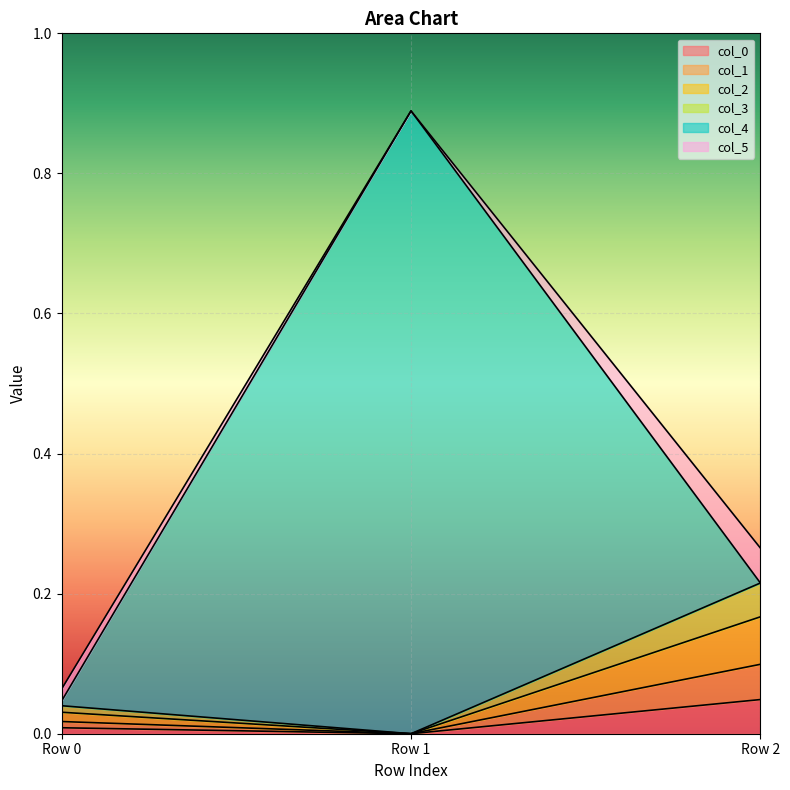

Where is col_1 nearest to the value 0?

Row 1